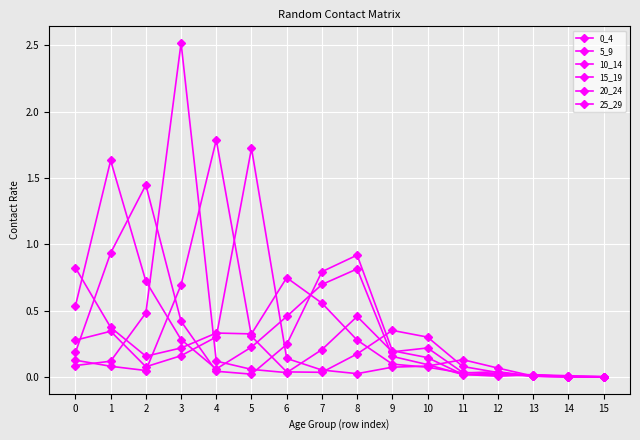

Count the number of categories in the chart.

16